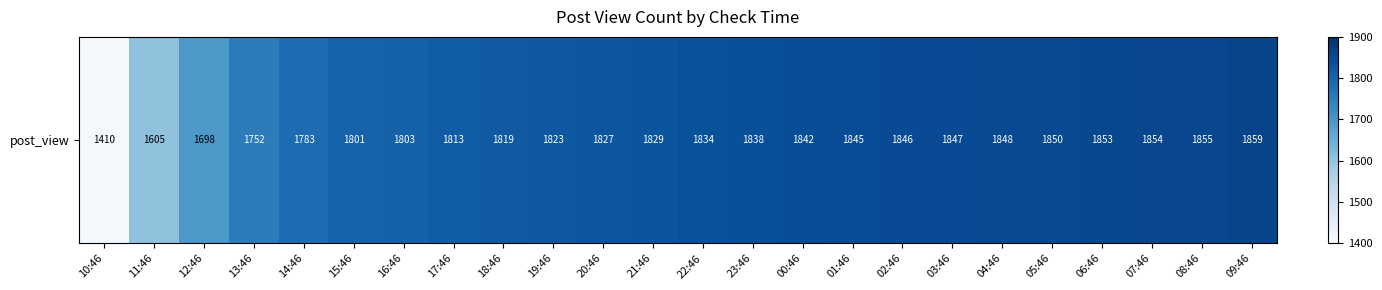

Which has a higher value, 17:46 or 18:46?

18:46